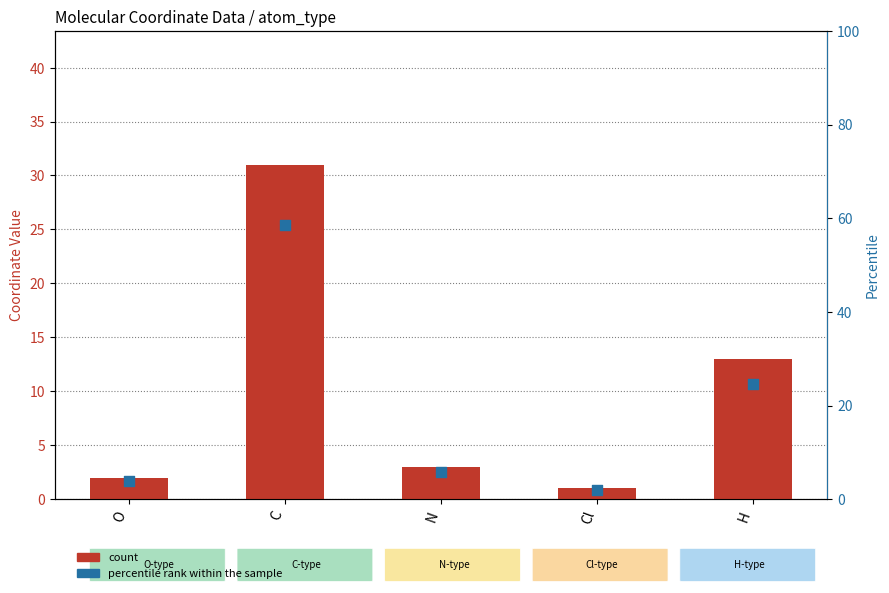

At which category is the sum across all series the highest?

C